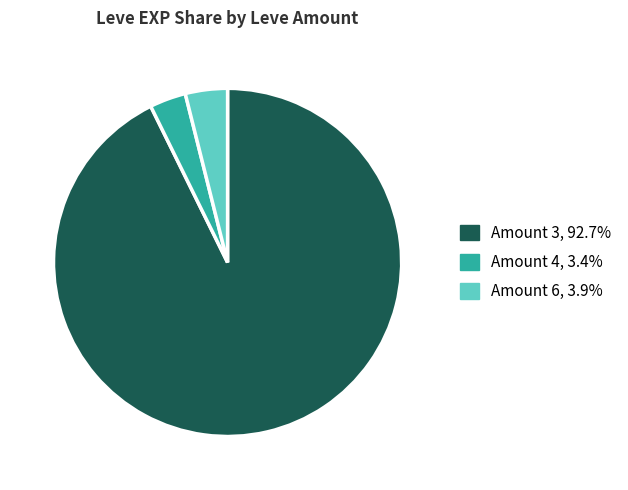

Is there any slice that represents more than half of the pie?

Yes